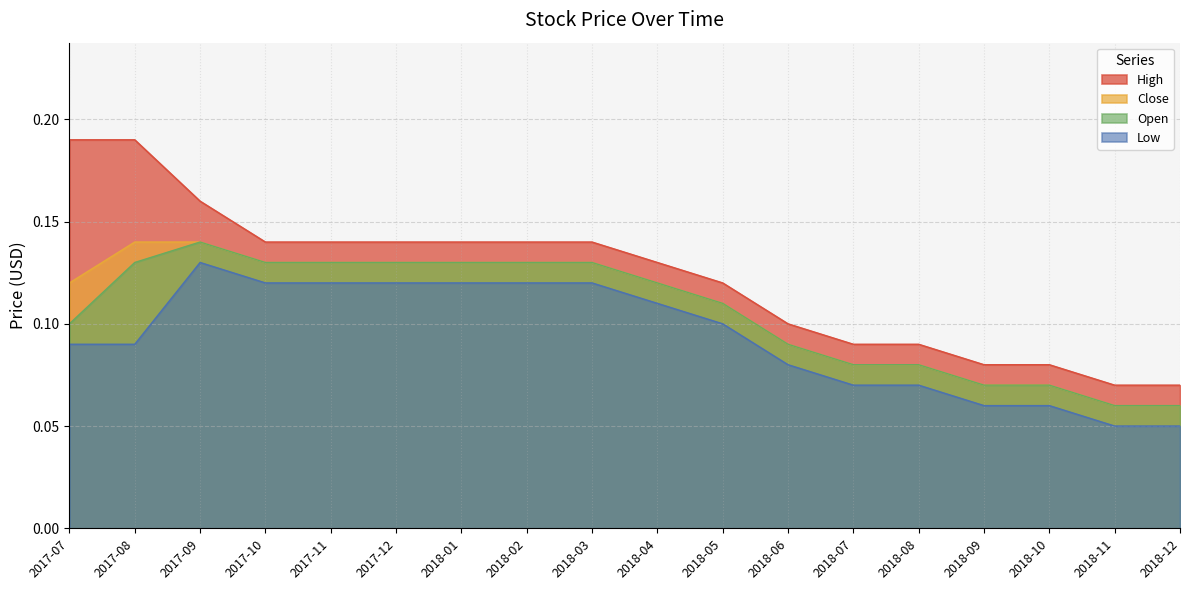

Is it true that High equals 0.0 at 2017-10?

False